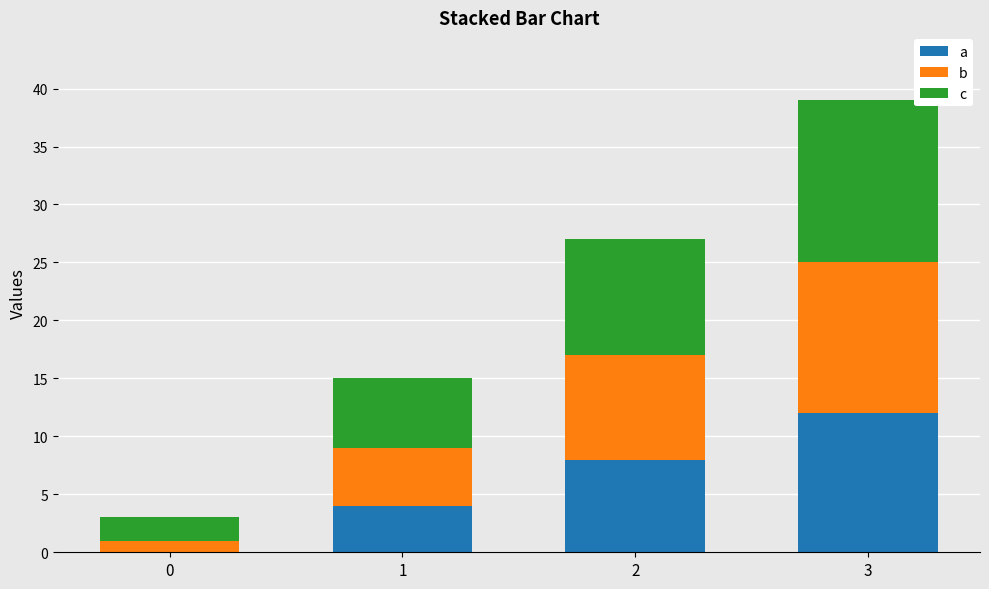

What is the sum of all a values?

24